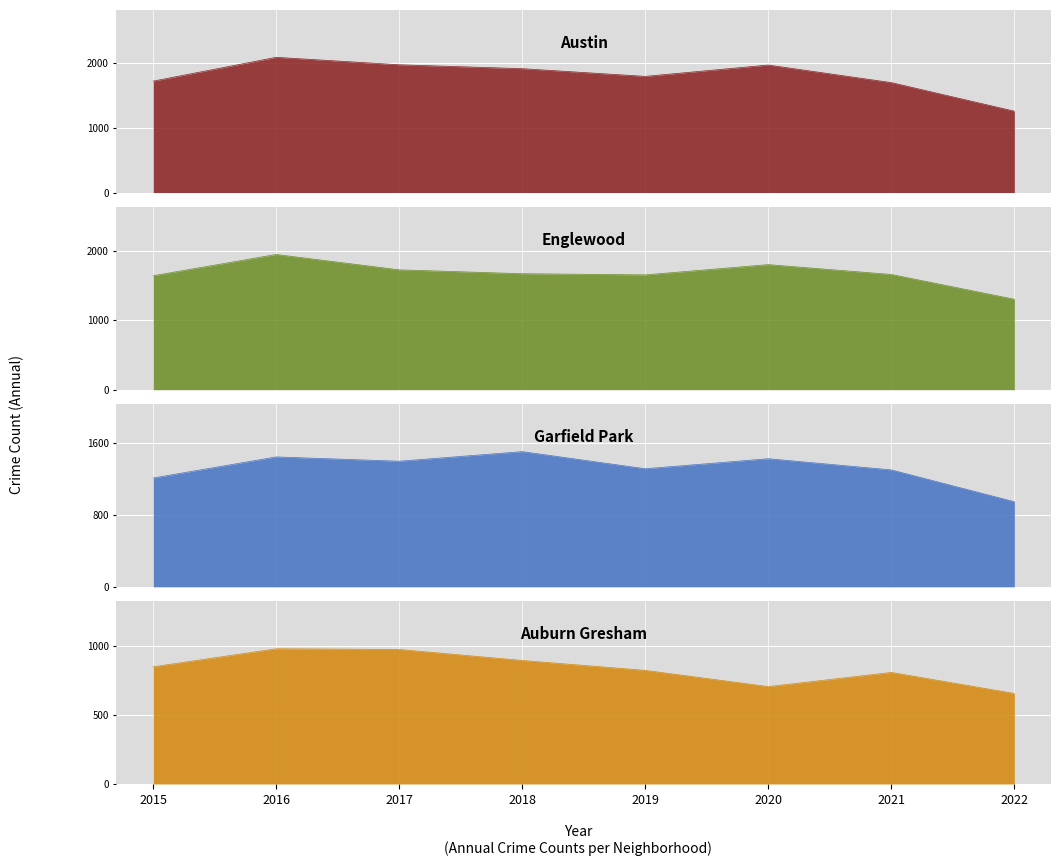

Between 2016 and 2017, which series saw the biggest shift?

Englewood